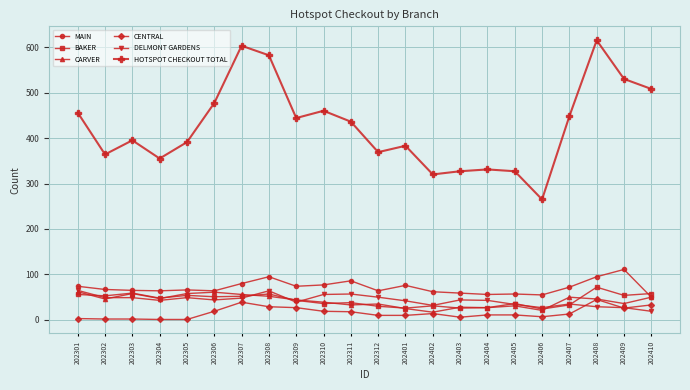

True or false: MAIN and CENTRAL cross at least once.

False